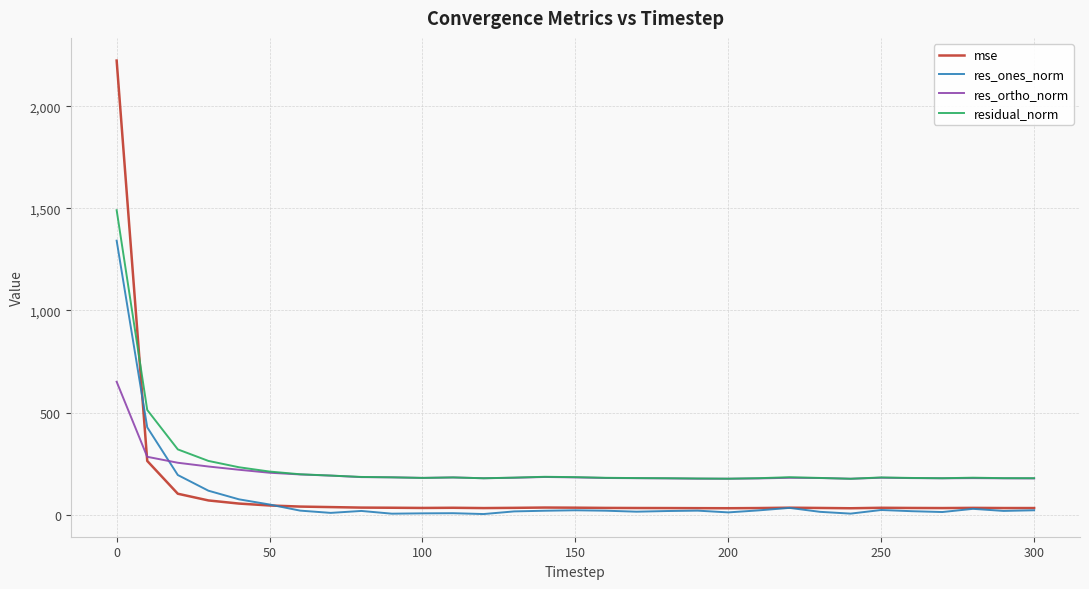

True or false: residual_norm and res_ones_norm intersect in this chart.

False